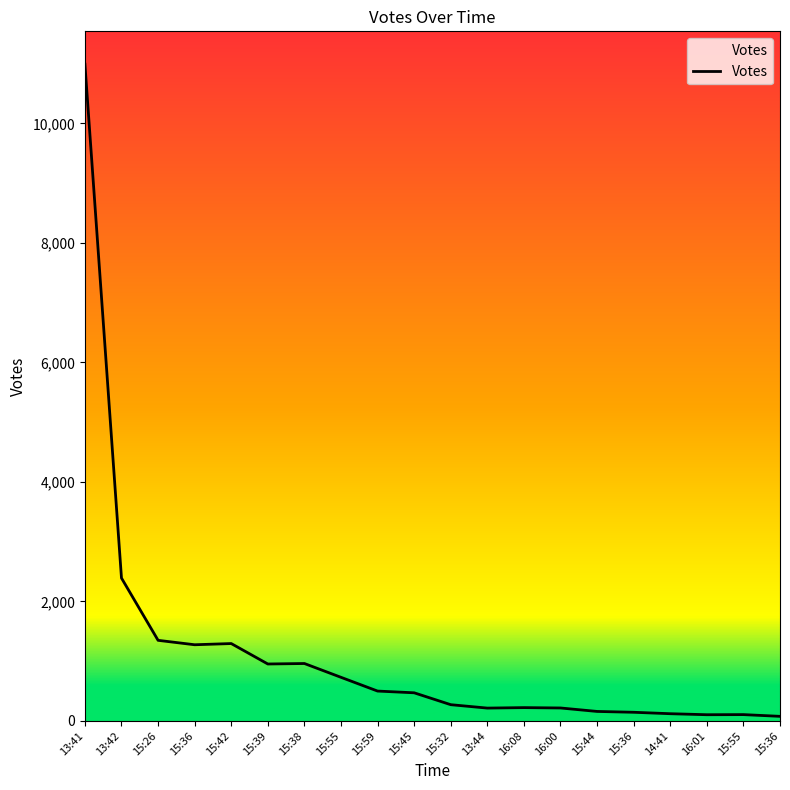

The value at 15:32 is 374. True or false?

False